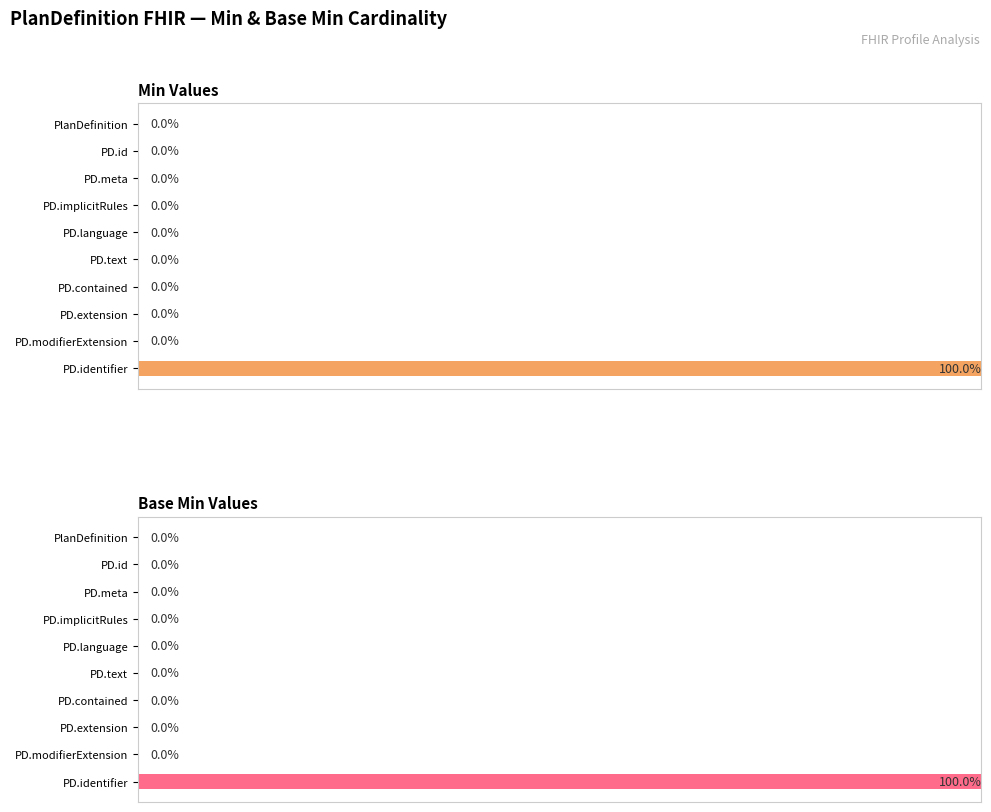

The Base Min Values series shows -67 at PD.id. True or false?

False